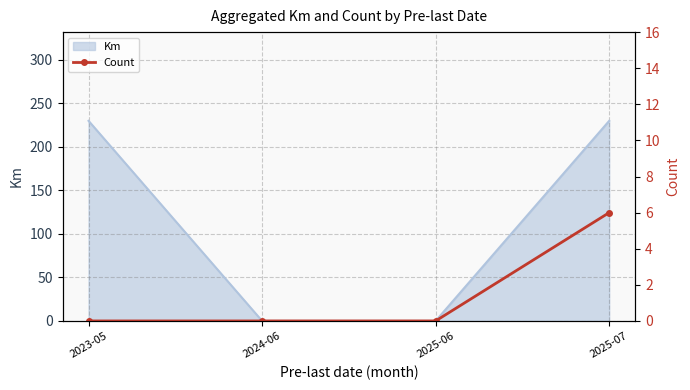

What position from the right is 2025-07?

1